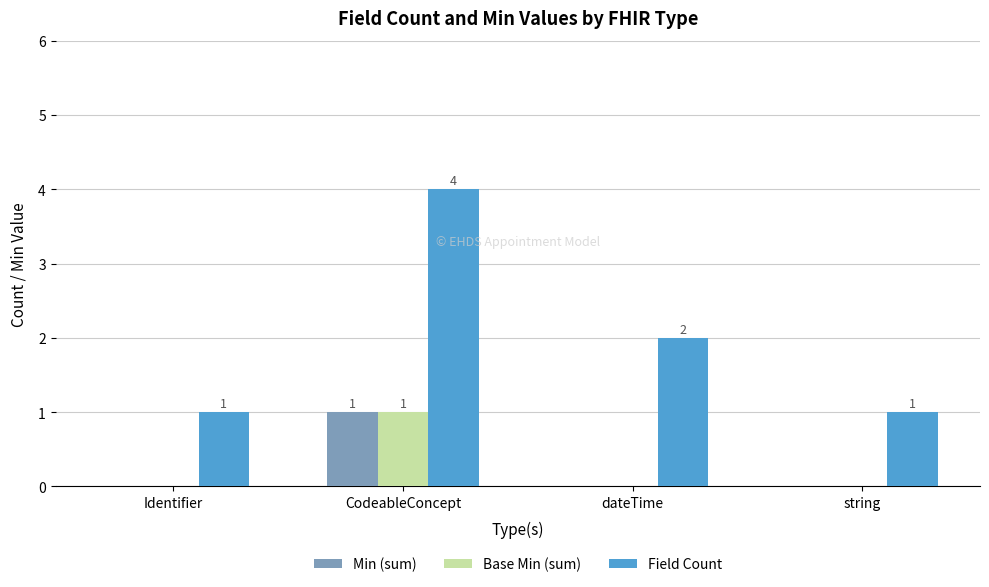

What is the sum of the Field Count values at string and dateTime?

3